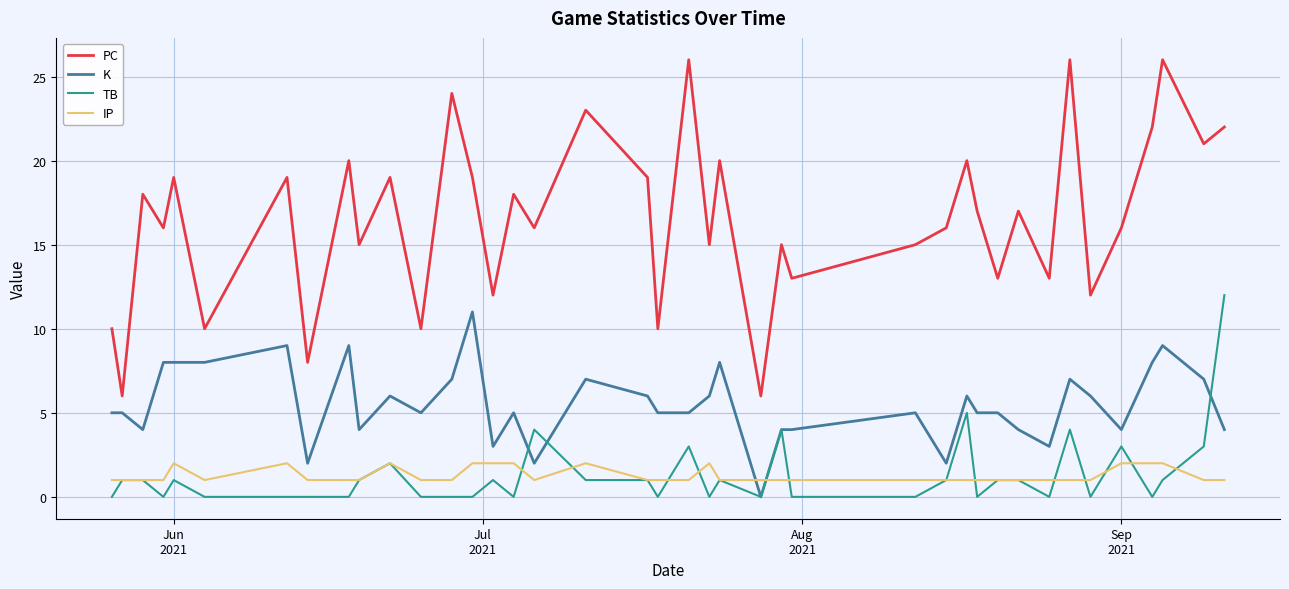

Which series has the widest spread of values?

PC